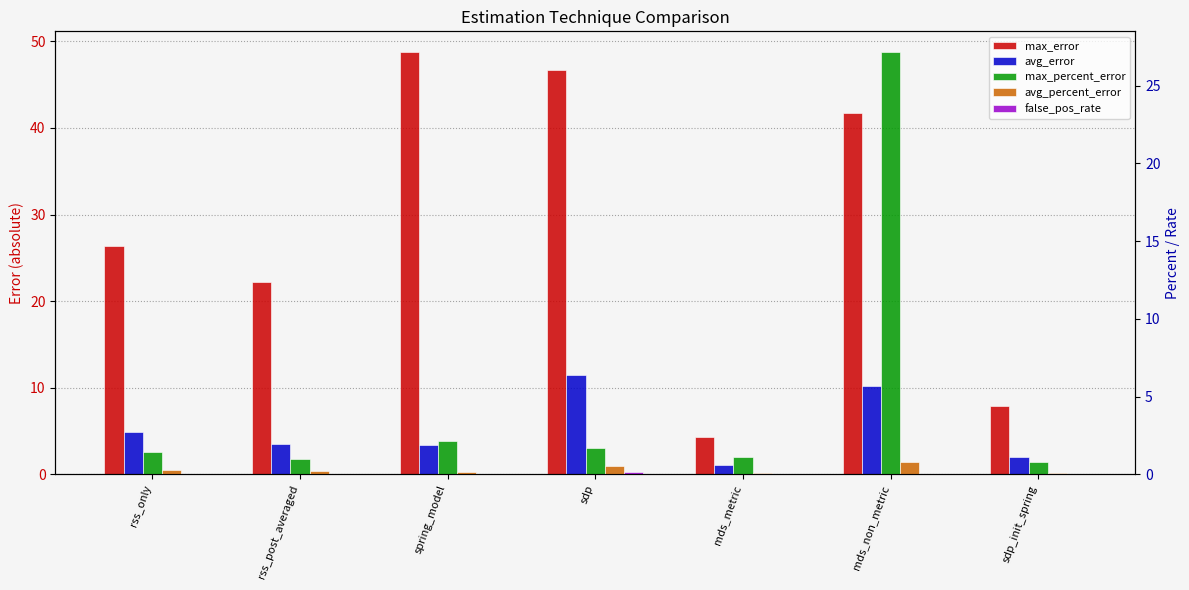

The value of avg_percent_error at mds_metric is 0.1. True or false?

True